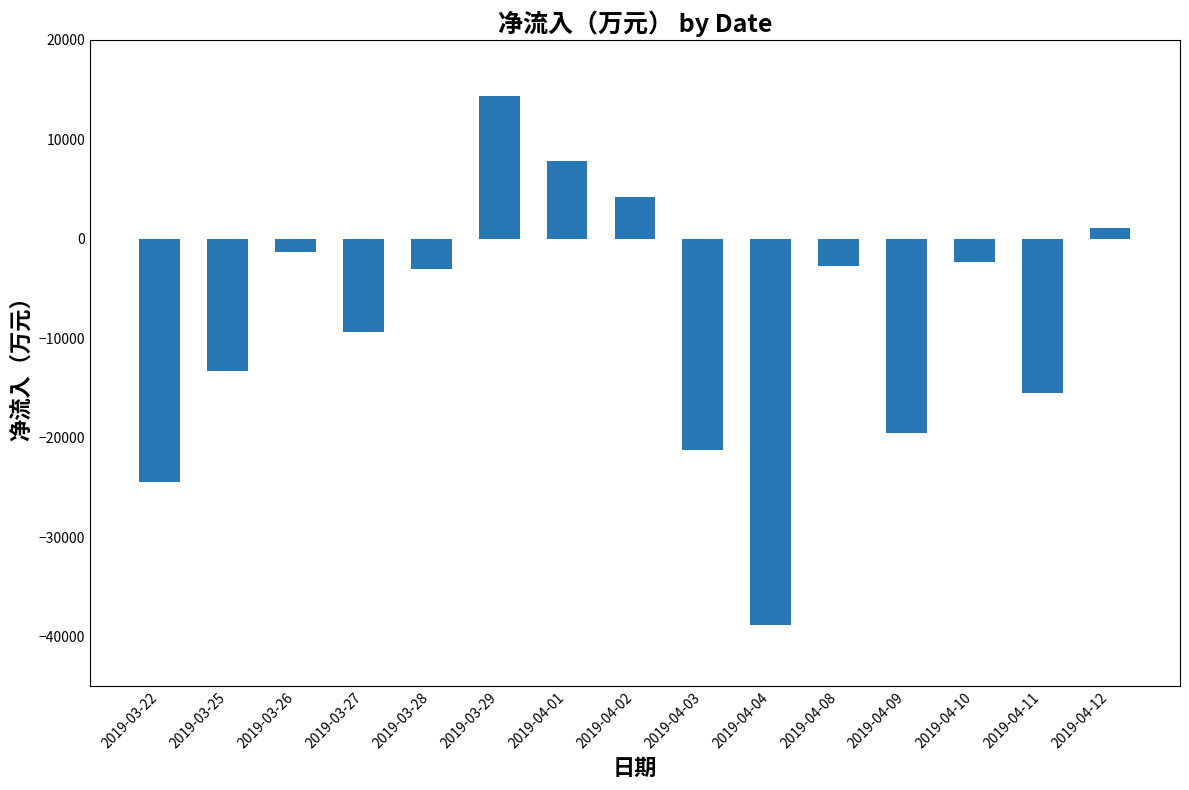

What is the difference between the maximum and minimum values?

53183.0